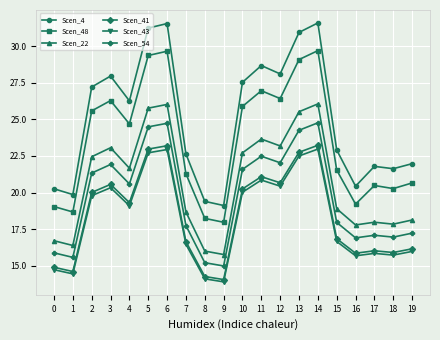

What is the total value across all series at 13?

155.0